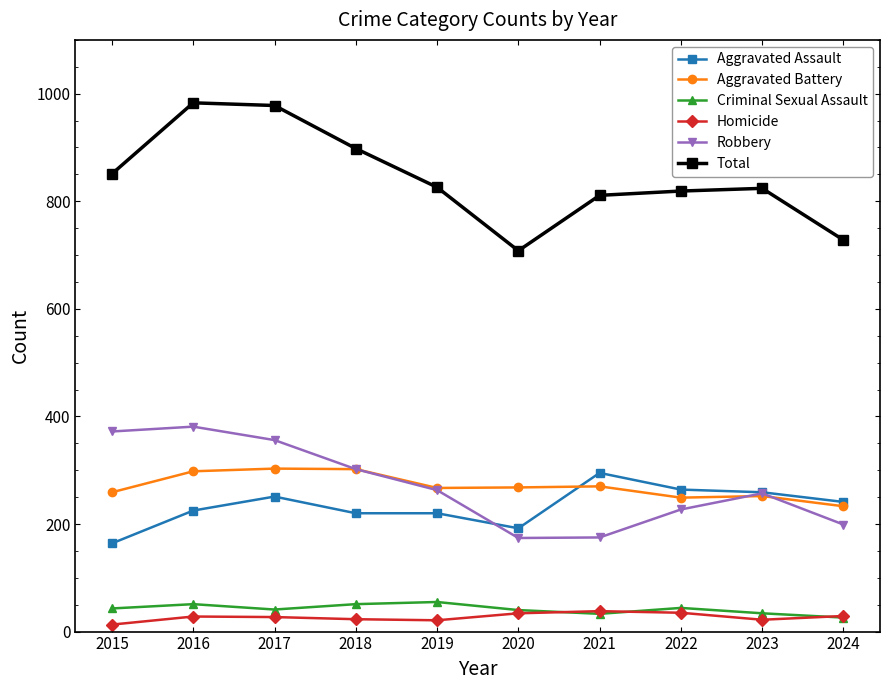

Which series has the widest spread of values?

Total